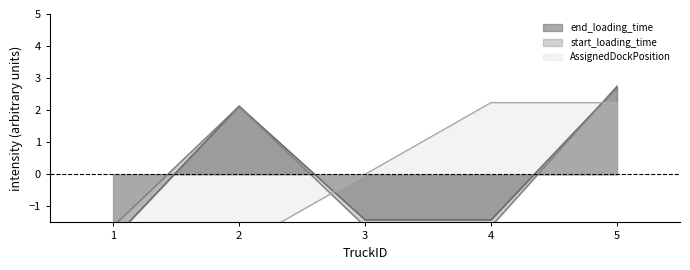

What value does the start_loading_time series have at 5?

2.8